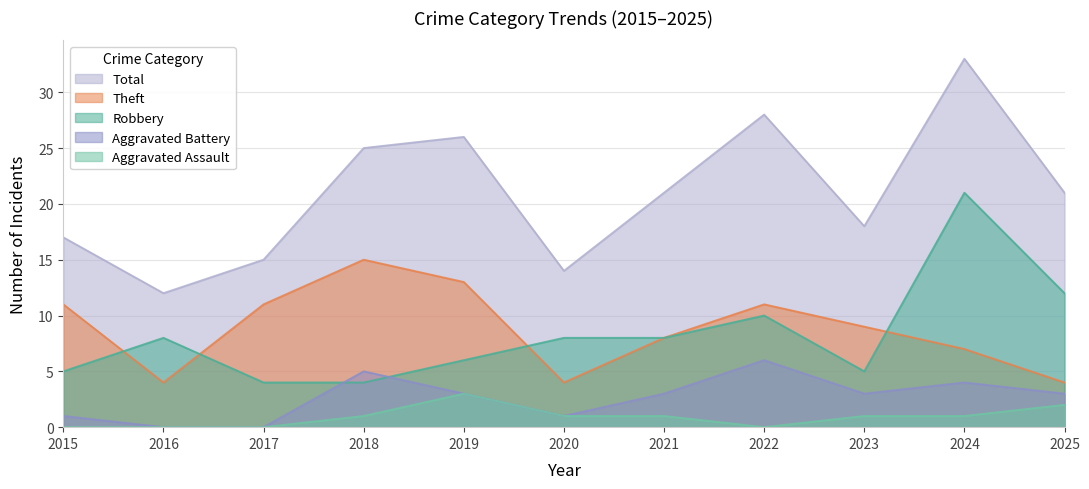

Count the Aggravated Battery values in the range 1 to 4.

7